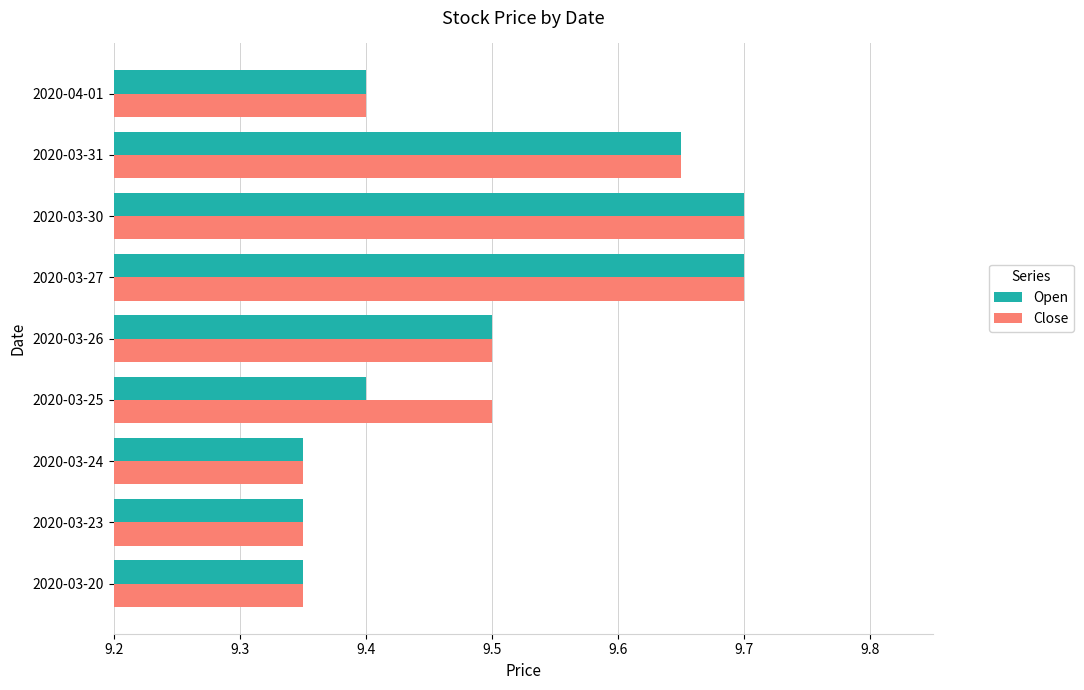

Count the Close values in the range 9 to 10.

9